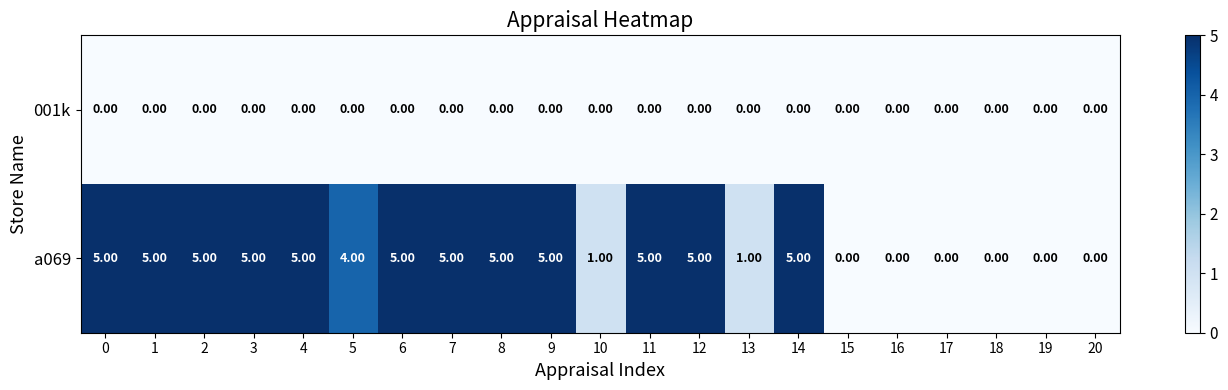

Rank the series by their maximum value, from highest to lowest.

a069, 001k